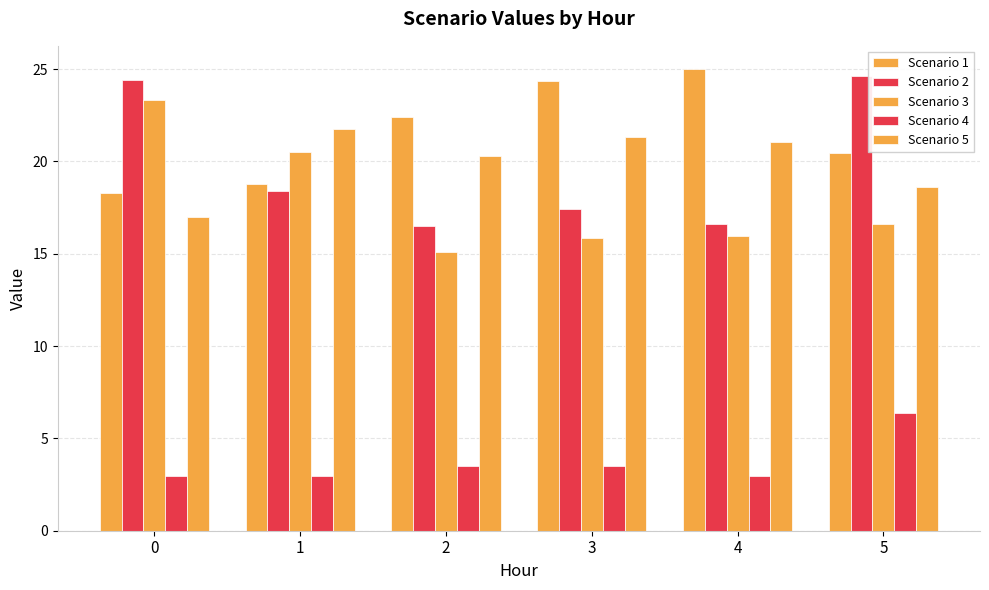

What is the approximate value of Scenario 5 at 5?

18.6